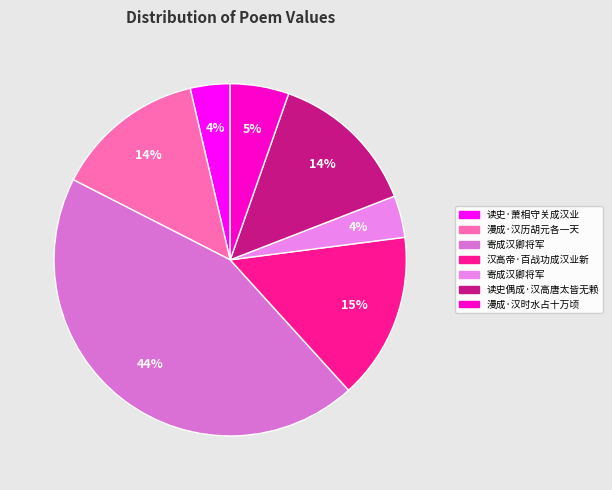

Count the number of slices in the pie.

7